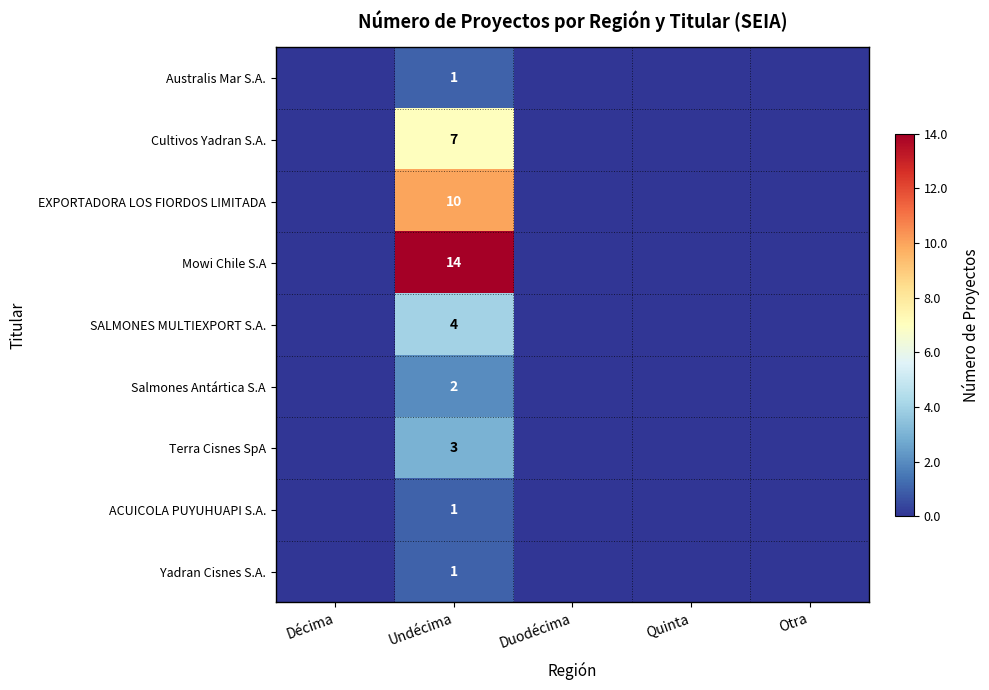

Rank the series by their maximum value, from lowest to highest.

Australis Mar S.A., ACUICOLA PUYUHUAPI S.A., Yadran Cisnes S.A., Salmones Antártica S.A, Terra Cisnes SpA, SALMONES MULTIEXPORT S.A., Cultivos Yadran S.A., EXPORTADORA LOS FIORDOS LIMITADA, Mowi Chile S.A